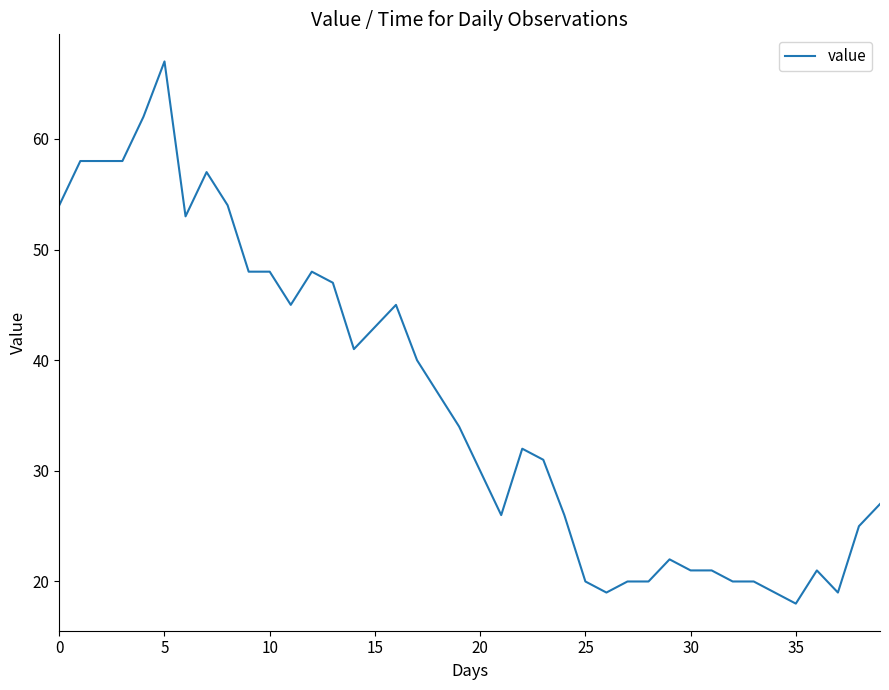

What is the difference between the maximum and minimum values?

49